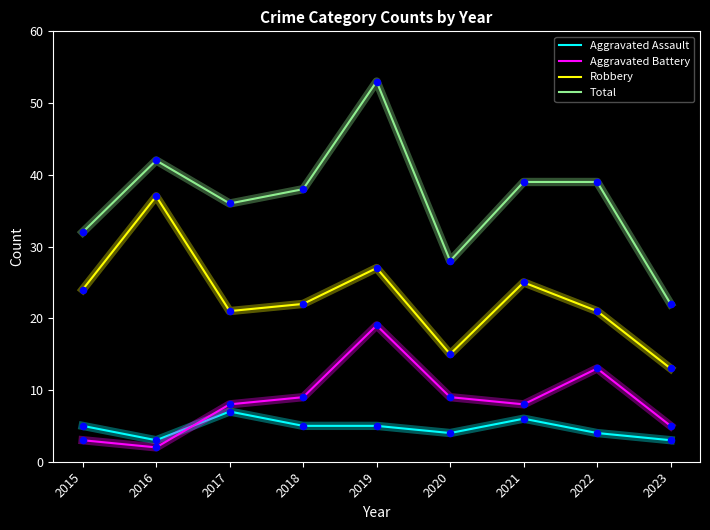

Which series has the largest total across all categories?

Total